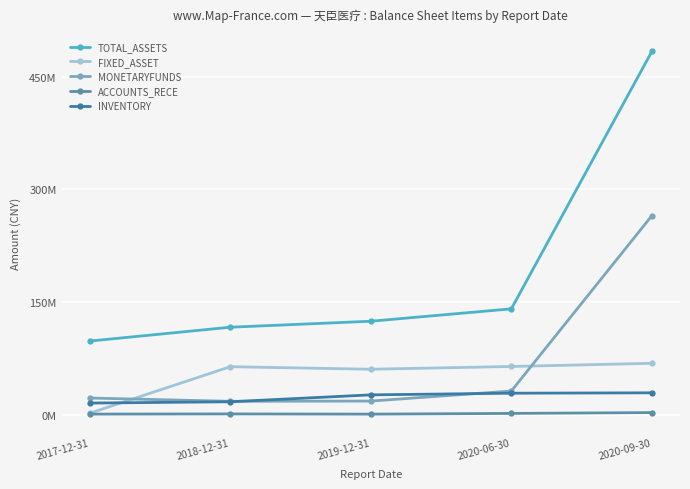

What is the total value across all series at 2019-12-31?

233460259.6